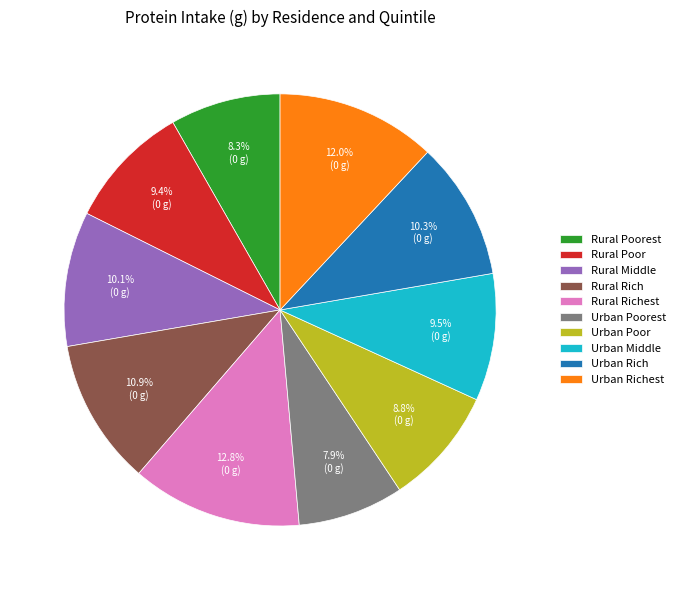

What is the largest slice in the pie chart?

Rural Richest